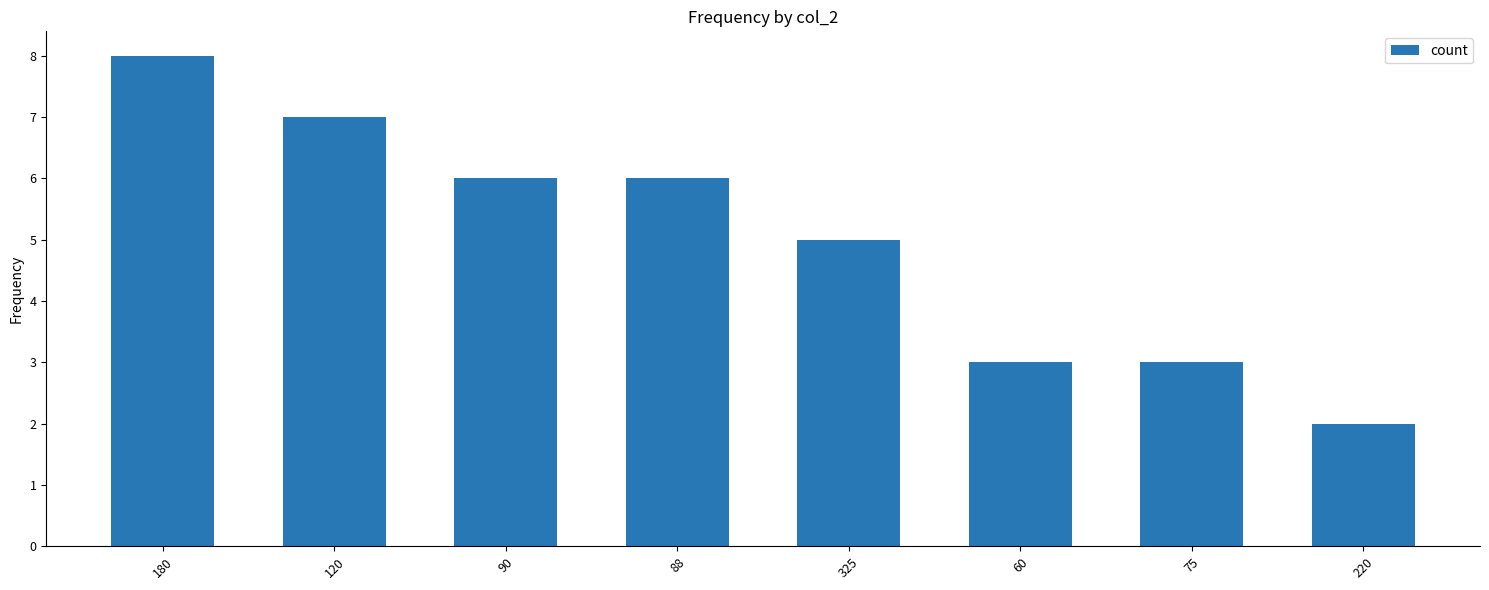

Between 325 and 60, which is larger?

325